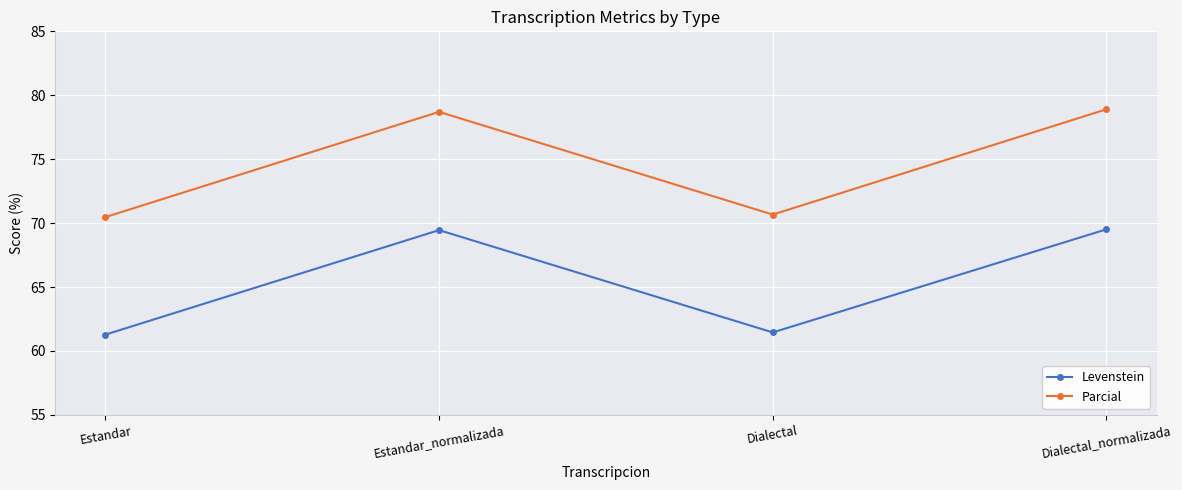

What is the label of the 4th point from the left?

Dialectal_normalizada